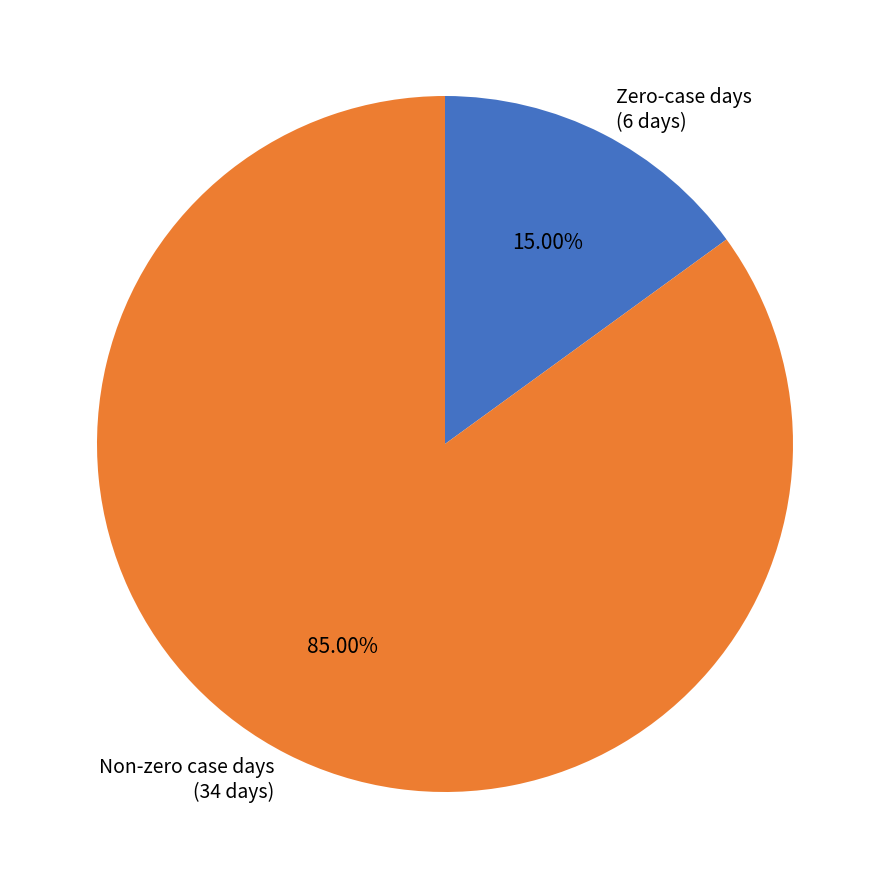

Which slice is the smallest?

Zero-case days (6 days)